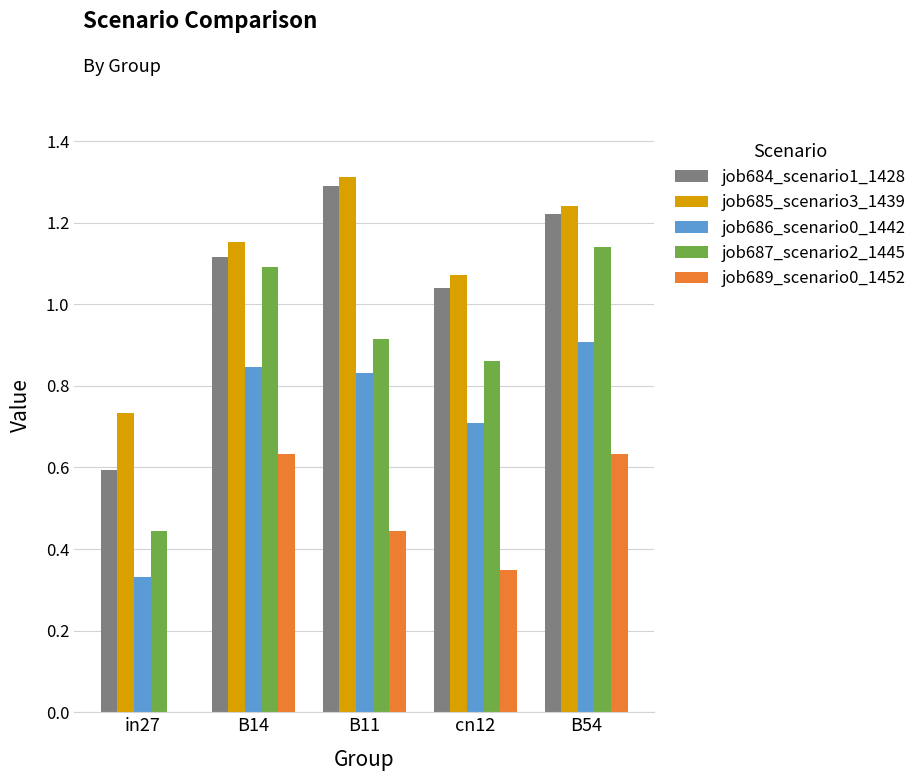

Which category has the highest value across all series?

B11